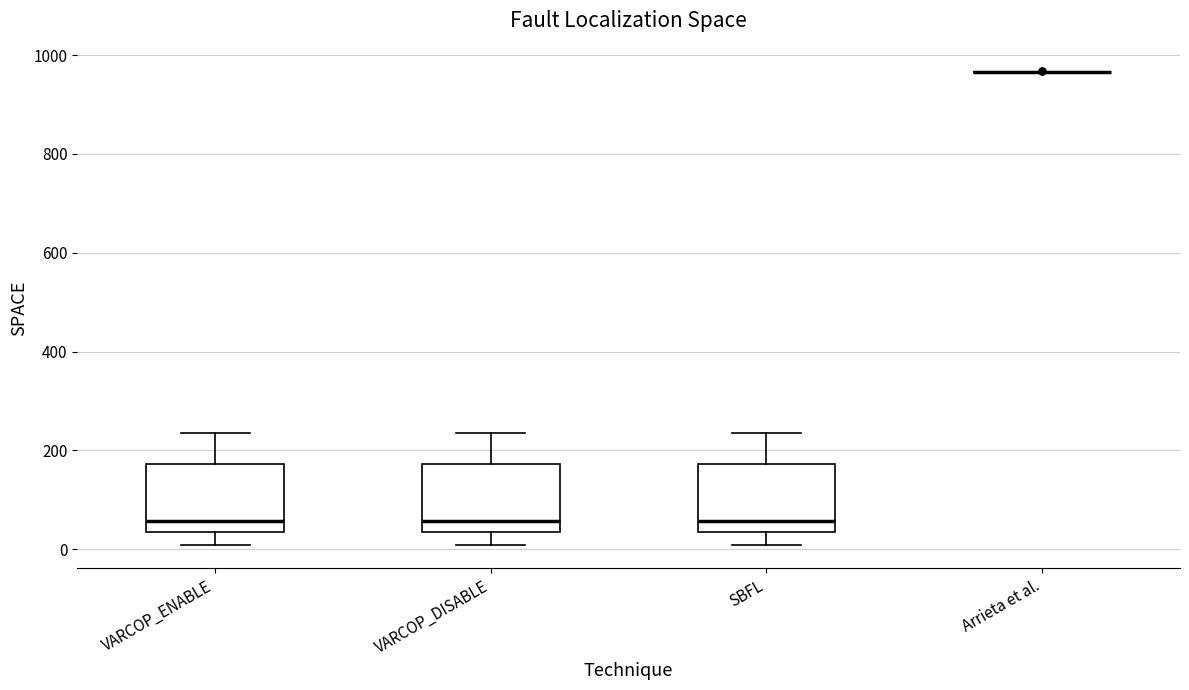

Reading left to right, transcribe this box plot: for each box, give where its median line is, the range the box spans, and where its two whiskers end, as read against the y-axis. The values are not printed on the chart, so give them approximately, as read against the axis.

VARCOP_ENABLE: median 60, box 40 to 180, whiskers 0 to 240
VARCOP_DISABLE: median 60, box 40 to 180, whiskers 0 to 240
SBFL: median 60, box 40 to 180, whiskers 0 to 240
Arrieta et al.: box collapsed to a line at 960, whiskers 960 to 960